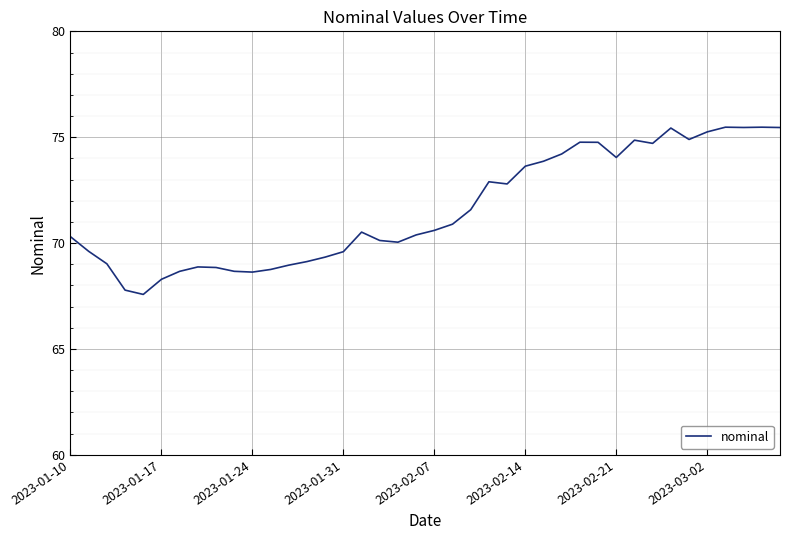

What is the difference between the maximum and minimum values?

7.9